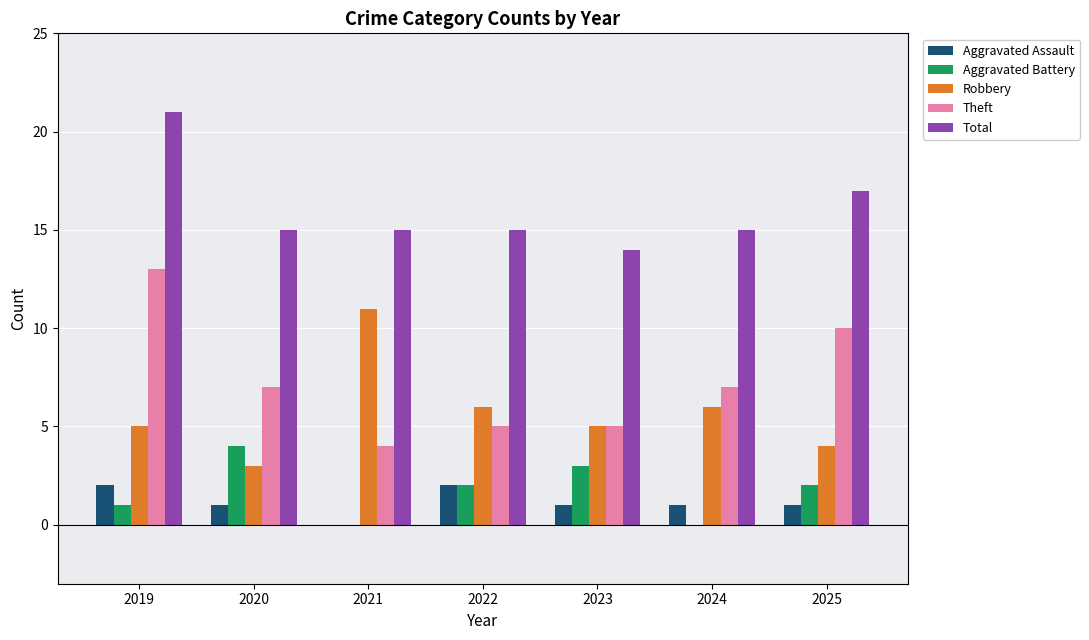

What is the difference between the Aggravated Battery values at 2020 and 2022?

2